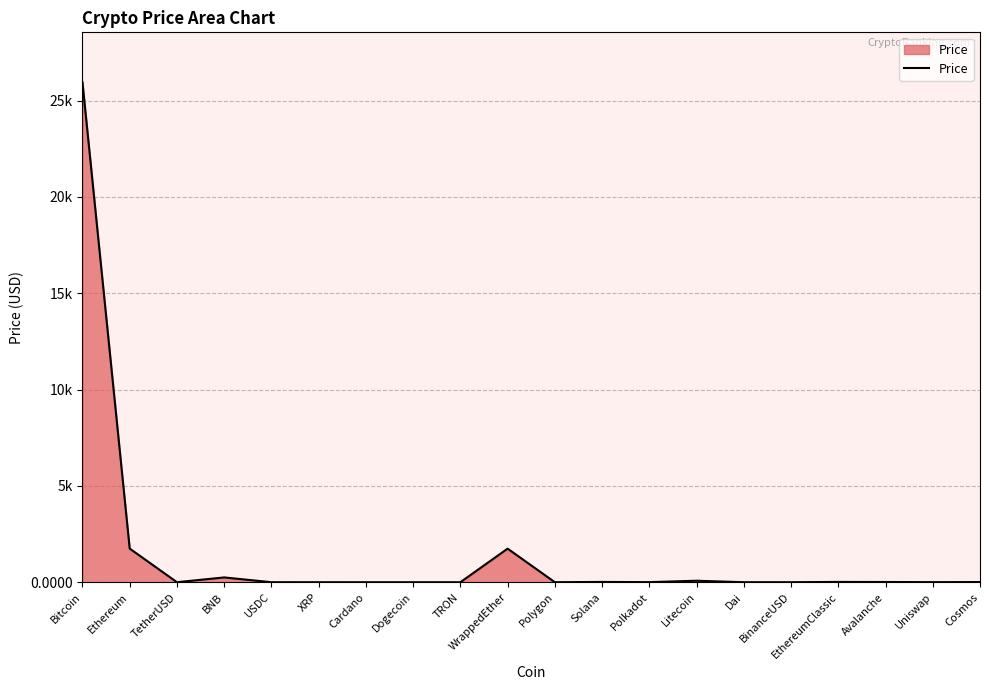

List the labels in order of value, smallest first.

Dogecoin, TRON, Cardano, XRP, Polygon, BinanceUSD, Dai, TetherUSD, USDC, Uniswap, Polkadot, Cosmos, Avalanche, Solana, EthereumClassic, Litecoin, BNB, WrappedEther, Ethereum, Bitcoin